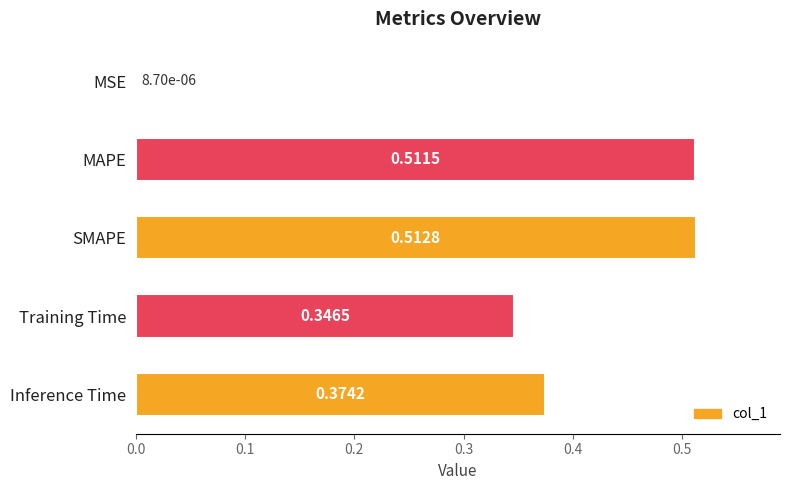

Between Training Time and Inference Time, which is larger?

Inference Time